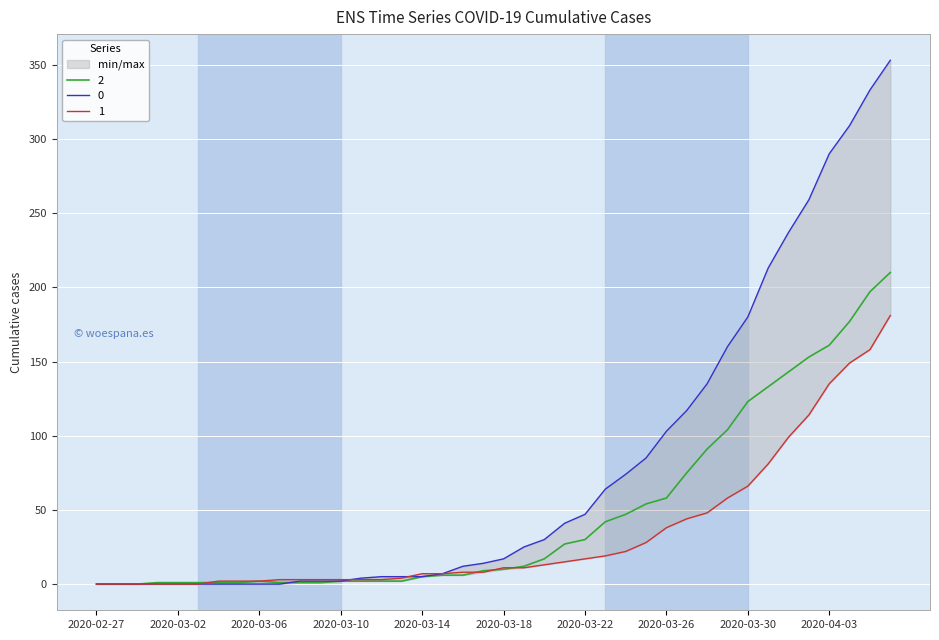

Is this an area chart (filled region under the line)?

No